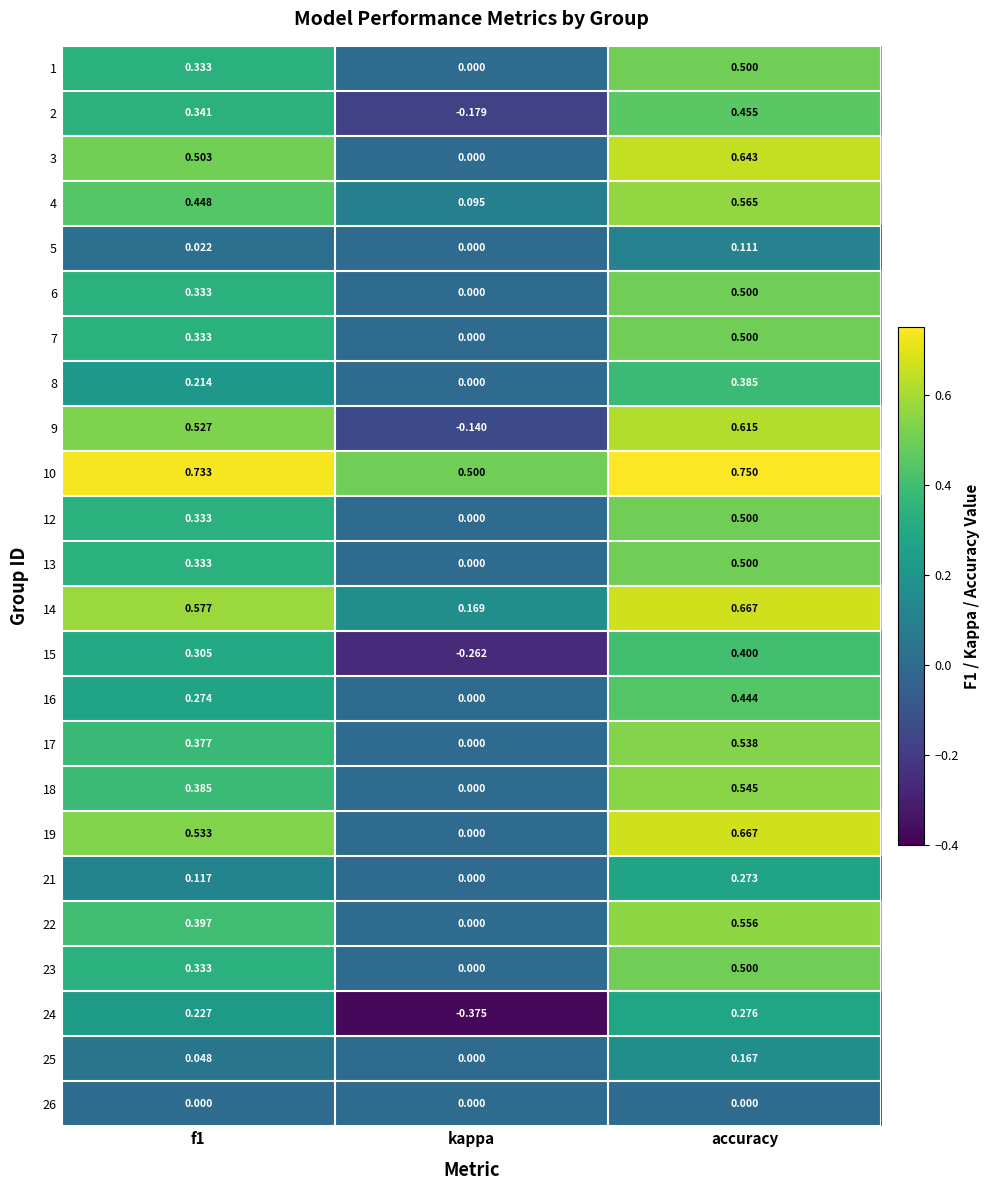

Is the value of 21 at f1 greater than the value of 22 at kappa?

Yes